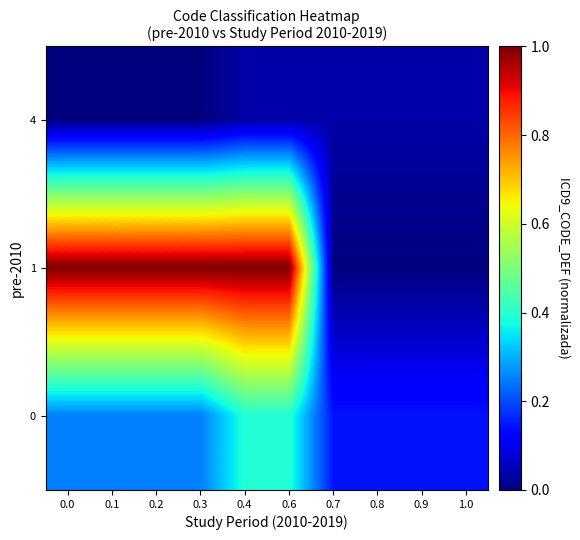

What is the spread (max minus min) of values at 0.9?

0.1